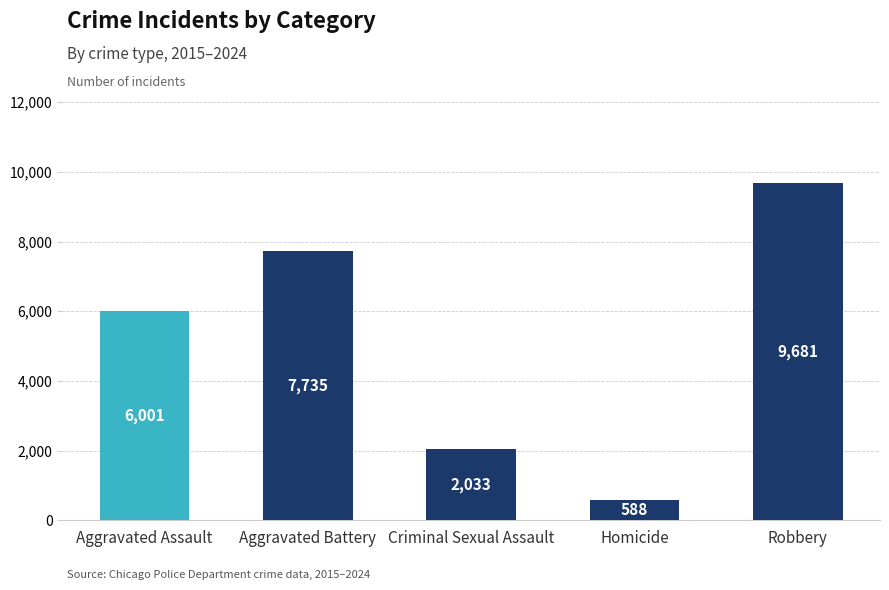

What is the difference between the values at Aggravated Assault and Homicide?

5413